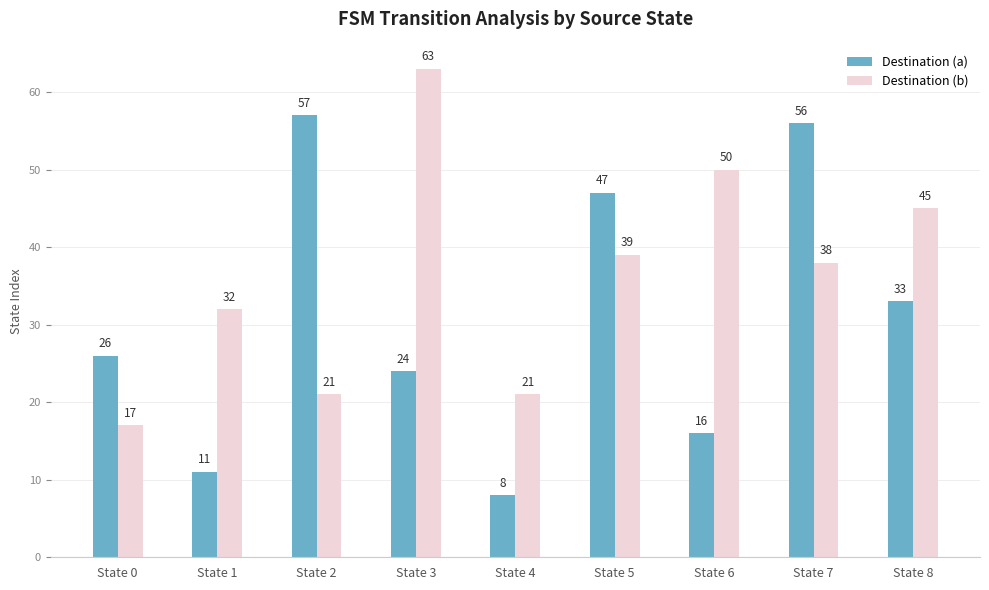

Is it true that Destination (a) equals 9 at State 6?

False